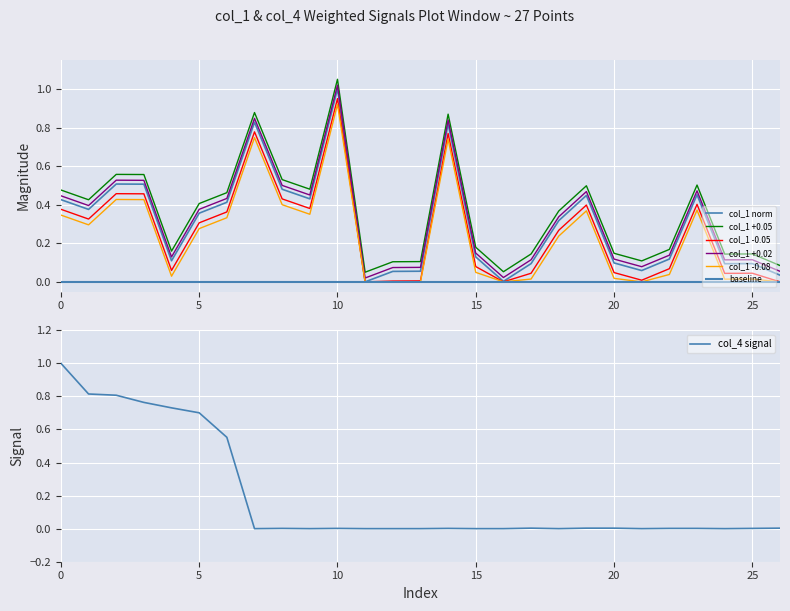

The value of col_4 signal at 20 is 0.0. True or false?

True